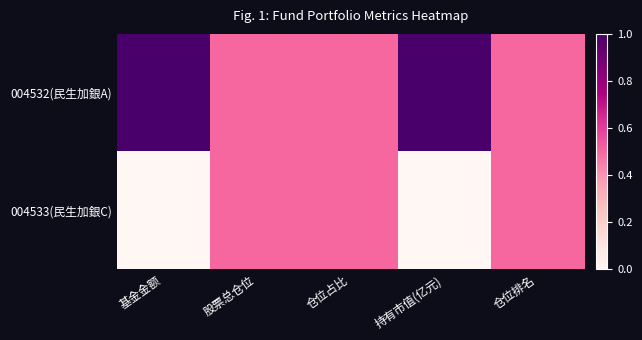

At how many categories does at least one series exceed 0?

5